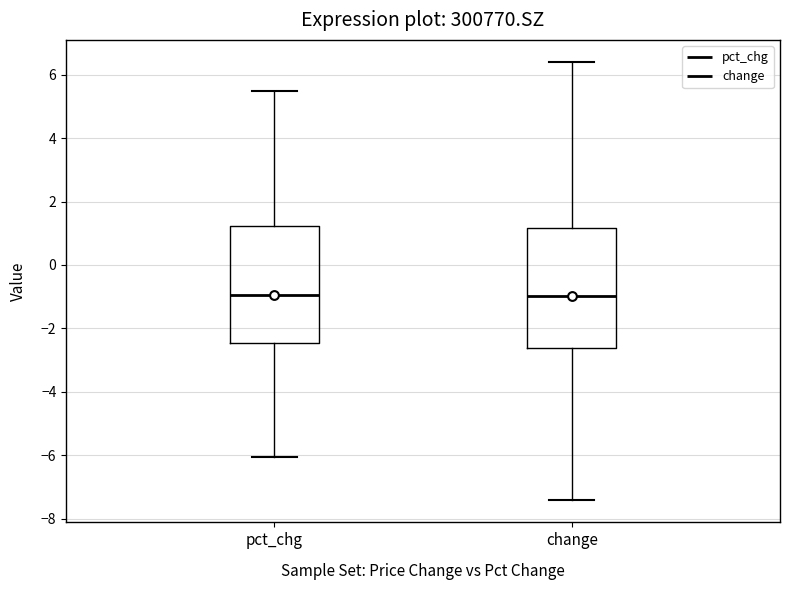

Reading left to right, read every box against the y-axis: the position of its median line, the range the box covers, and the ends of its whiskers. The values are not printed on the chart, so give them approximately, as read against the axis.

pct_chg: median -1.0, box -2.4 to 1.2, whiskers -6.0 to 5.6
change: median -1.0, box -2.6 to 1.2, whiskers -7.4 to 6.4